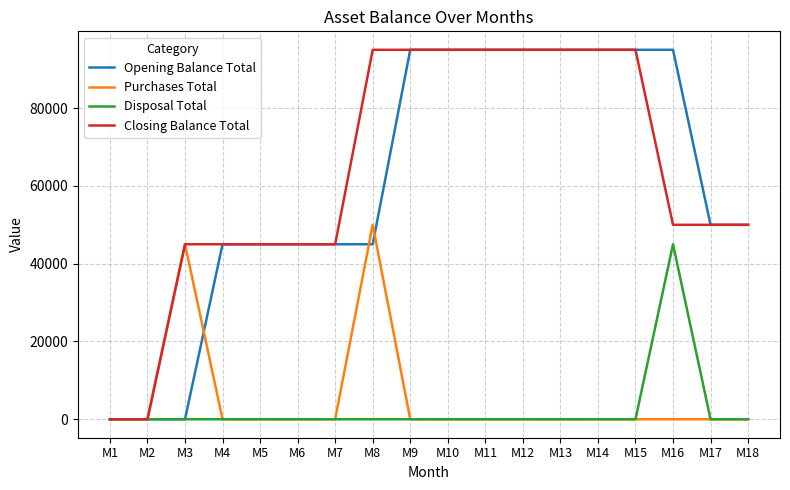

Is the value of Opening Balance Total at M4 greater than the value of Disposal Total at M4?

Yes